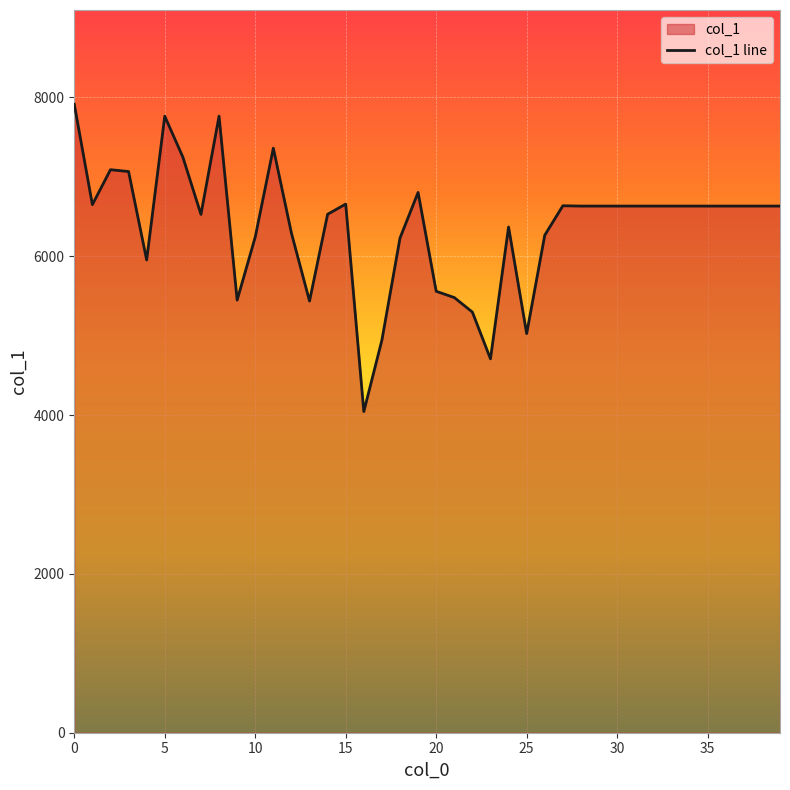

How many data points are above 6632?

11